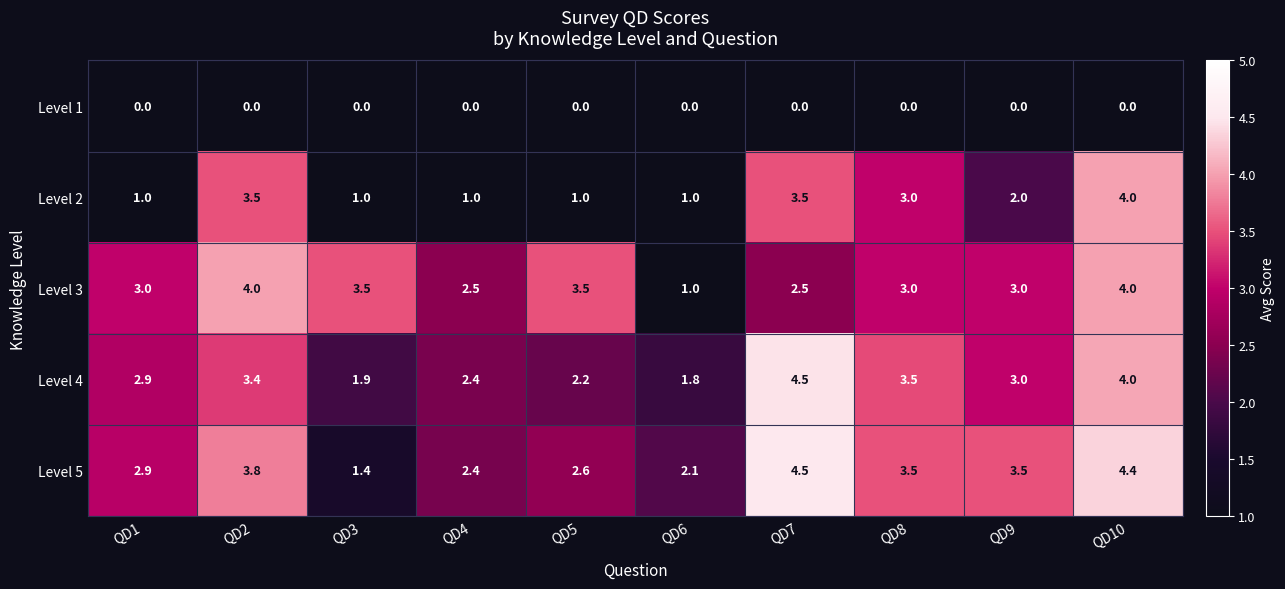

Rank the series at QD2 from highest to lowest value.

Level 3, Level 5, Level 2, Level 4, Level 1